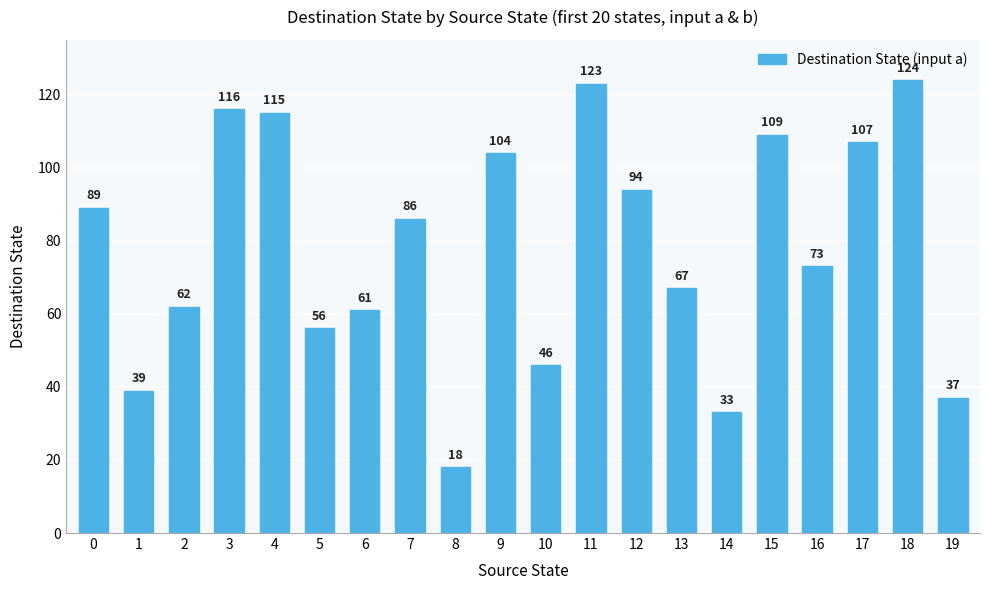

What is the value of the 11th bar from the left?

46